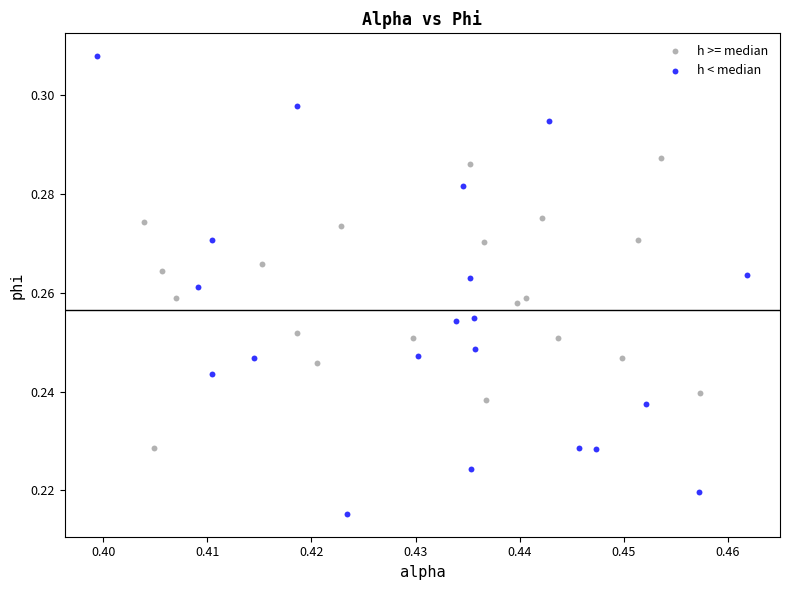

Which series reaches the maximum Y coordinate?

h < median